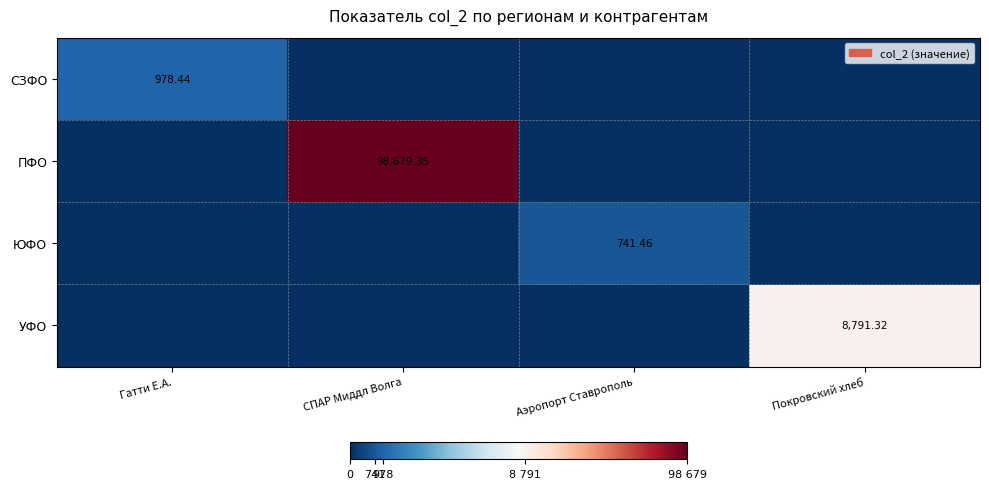

The value of СЗФО at Гатти Е.А. is 978.4. True or false?

True